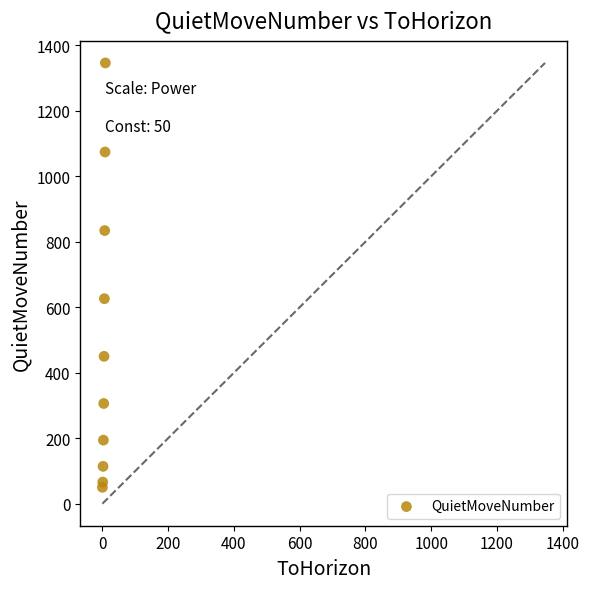

What is the average Y value?

506